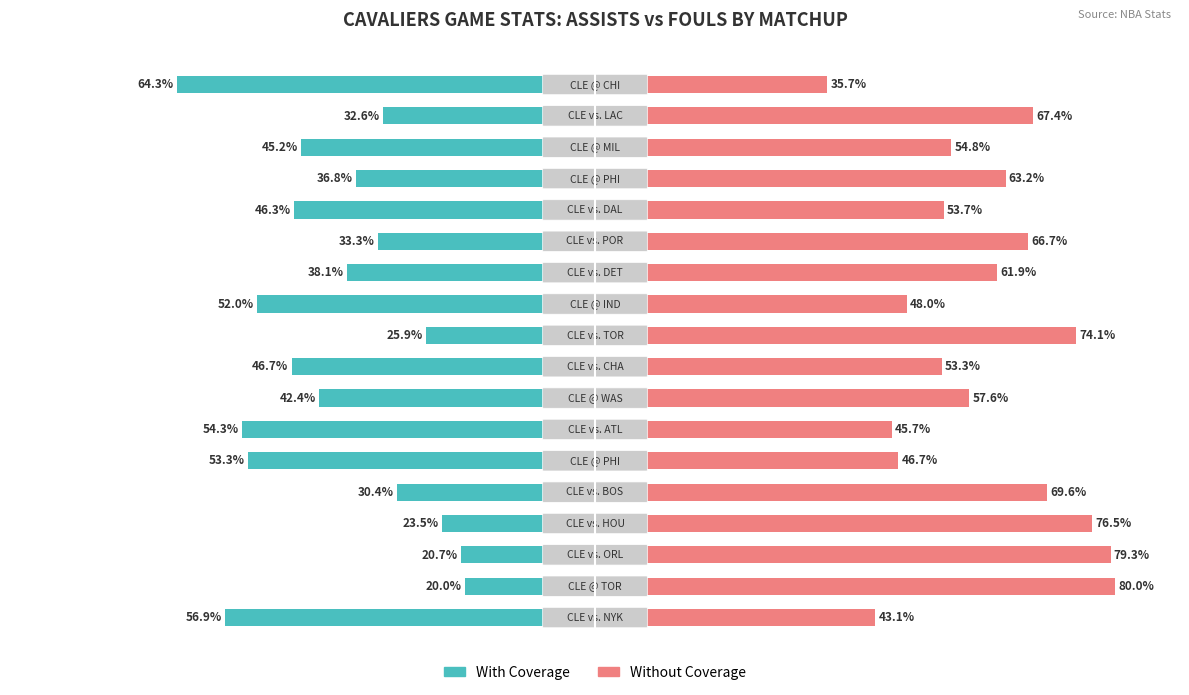

The value of Without Coverage at 1 is 27.3. True or false?

False